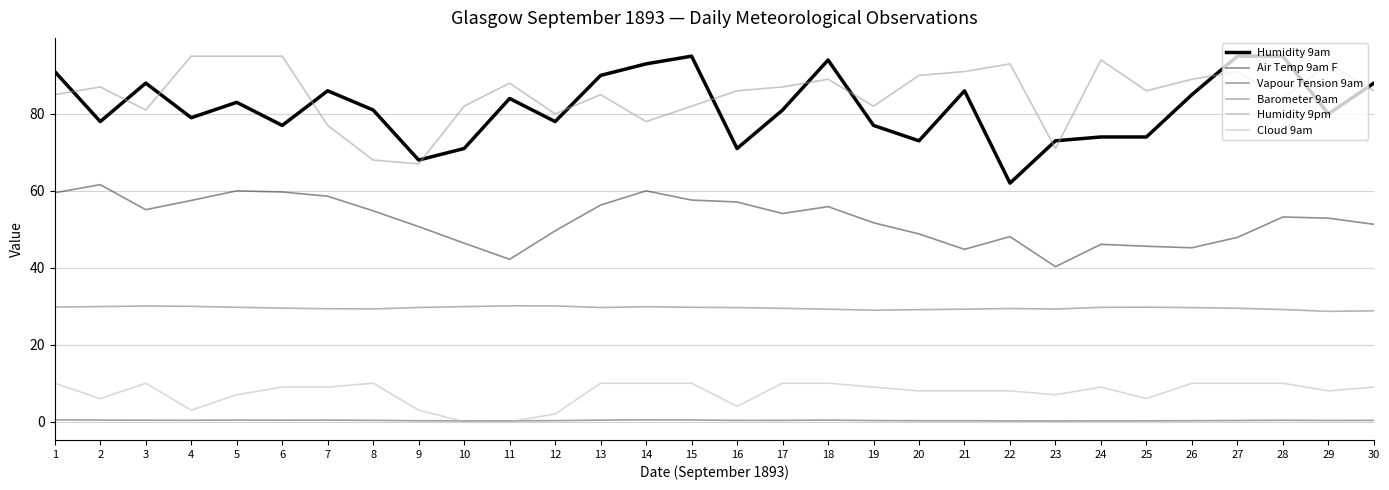

Rank the series at 3 from highest to lowest value.

Humidity 9am, Humidity 9pm, Air Temp 9am F, Barometer 9am, Cloud 9am, Vapour Tension 9am